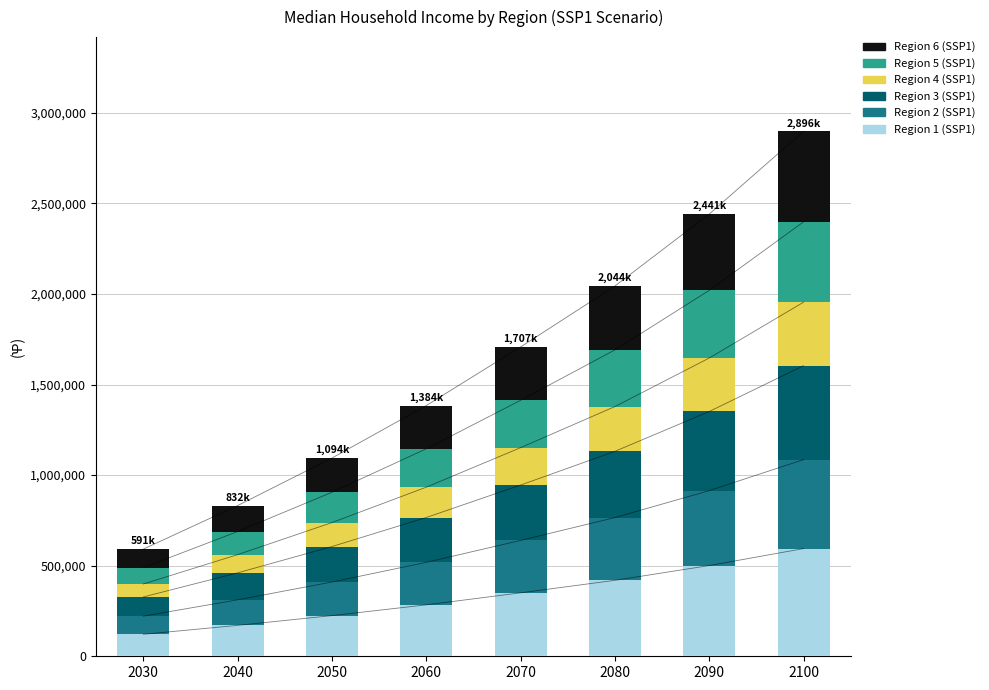

How many groups of bars are there?

8